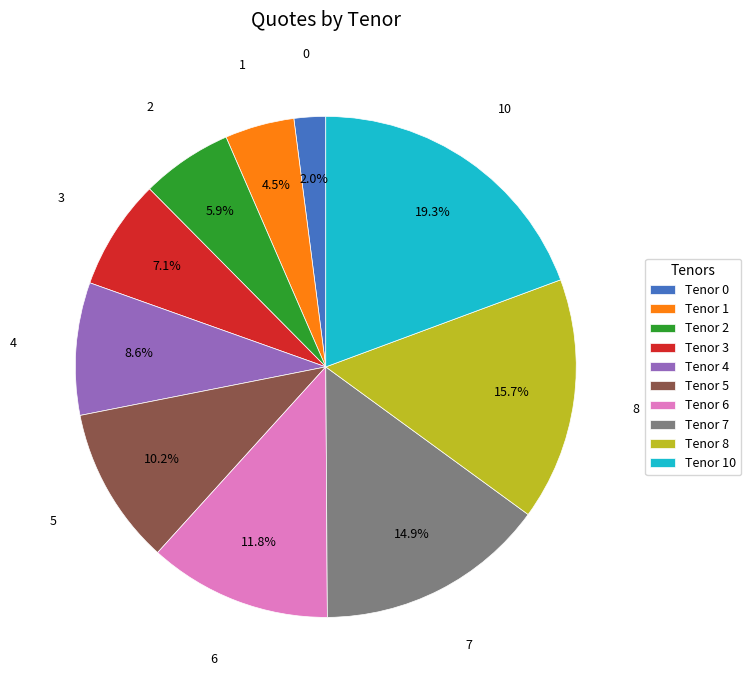

Approximately how many times larger is the value at Tenor 7 compared to Tenor 3?

2.1